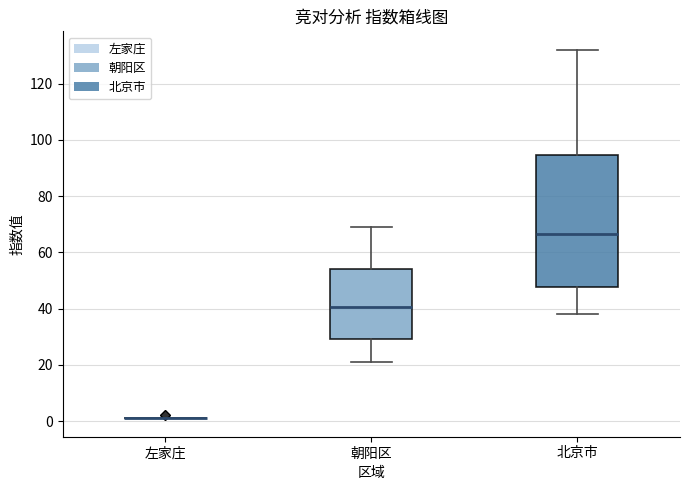

Where is the upper edge of the box for 北京市 on the y-axis? The values are not printed on the chart, so give them approximately, as read against the axis.

94